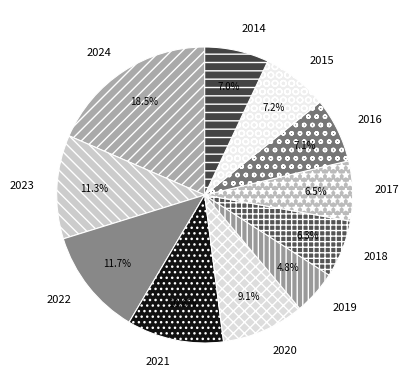

Which has a higher value, 2021 or 2022?

2022